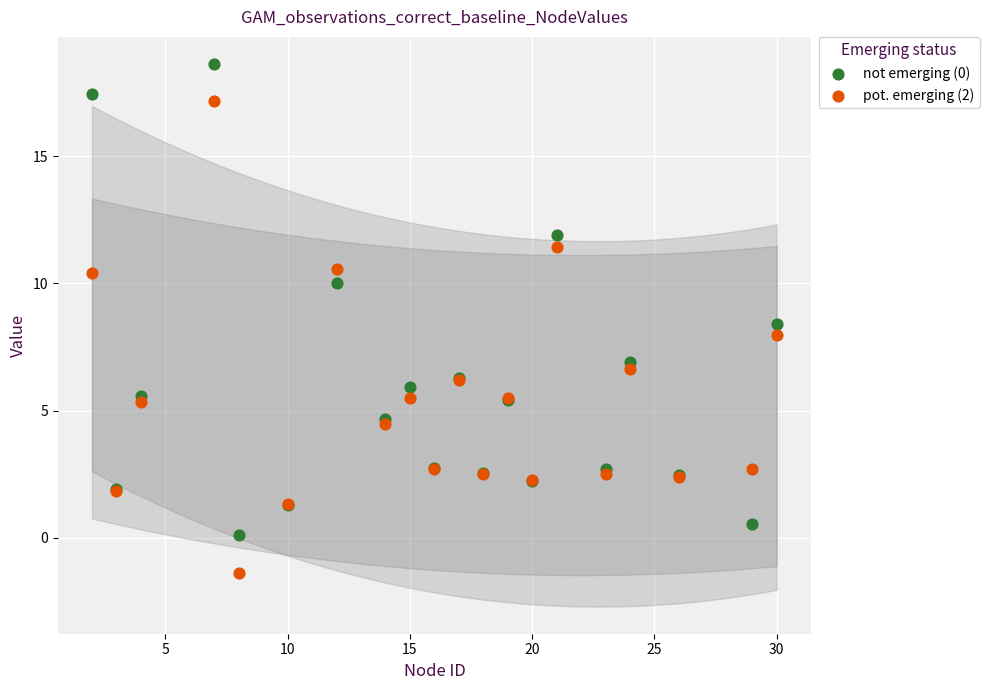

Which series contains the highest Y value?

not emerging (0)